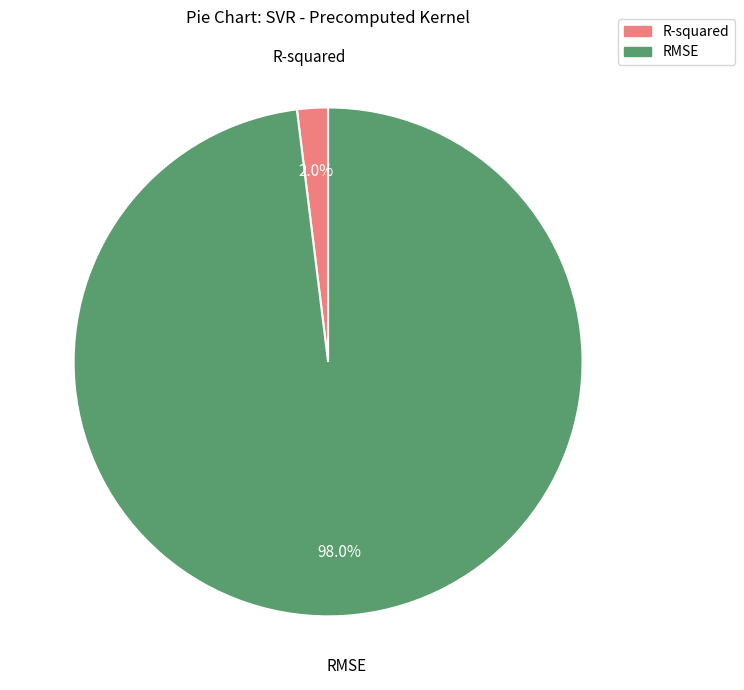

To the nearest percent, what portion does R-squared represent?

2%